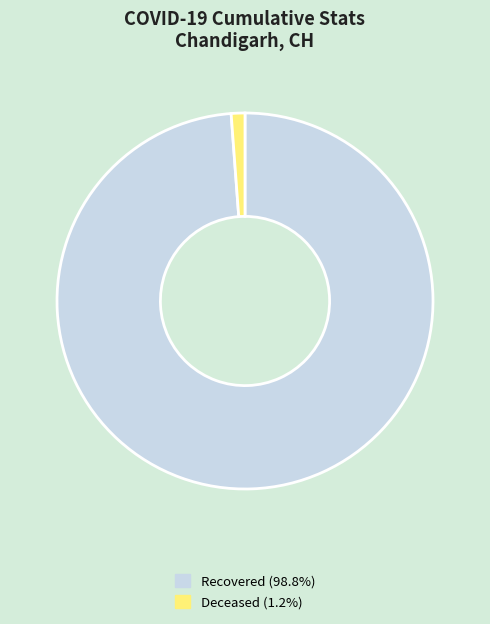

How many segments does this pie chart have?

2